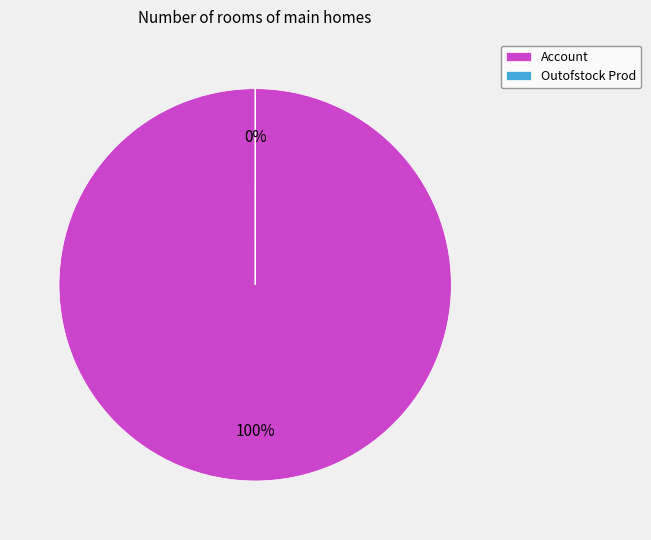

Combined, what portion of the pie is Outofstock Prod and Account?

100.0%